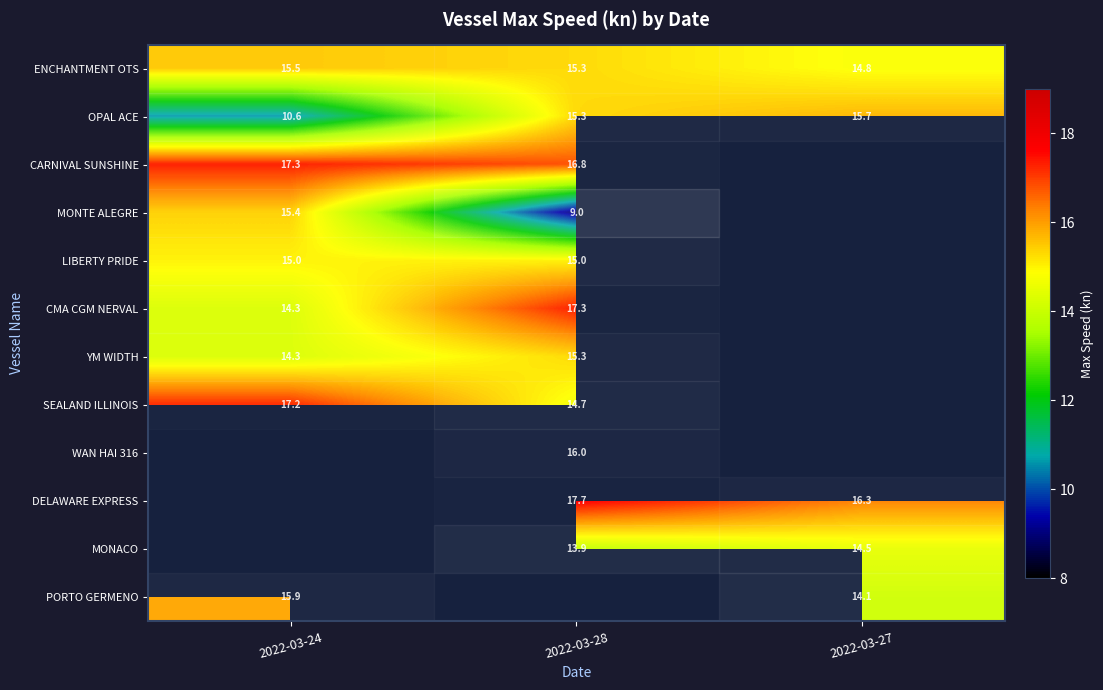

Reading left to right, list all the values displayed in this chart.

row_0: 15.5	15.3	14.8
row_1: 10.6	15.3	15.7
row_2: 17.3	16.8	0.0
row_3: 15.4	9.0	0.0
row_4: 15.0	15.0	0.0
row_5: 14.3	17.3	0.0
row_6: 14.3	15.3	0.0
row_7: 17.2	14.7	0.0
row_8: 0.0	16.0	0.0
row_9: 0.0	17.7	16.3
row_10: 0.0	13.9	14.5
row_11: 15.9	0.0	14.1